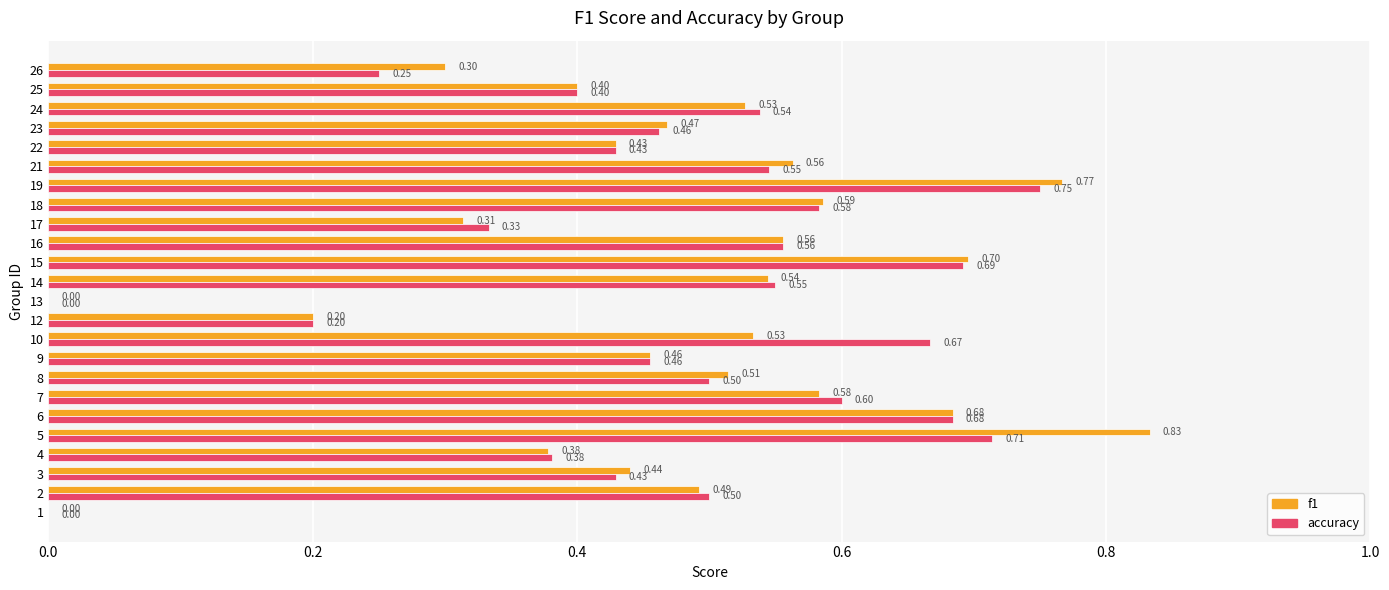

Which series has the largest total across all categories?

f1